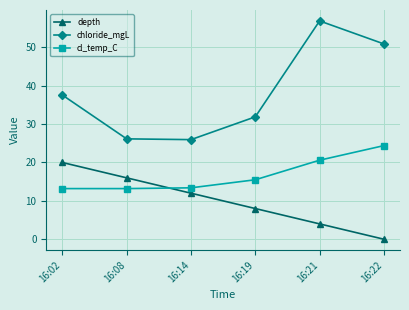

What is the average value of the depth series?

10.0